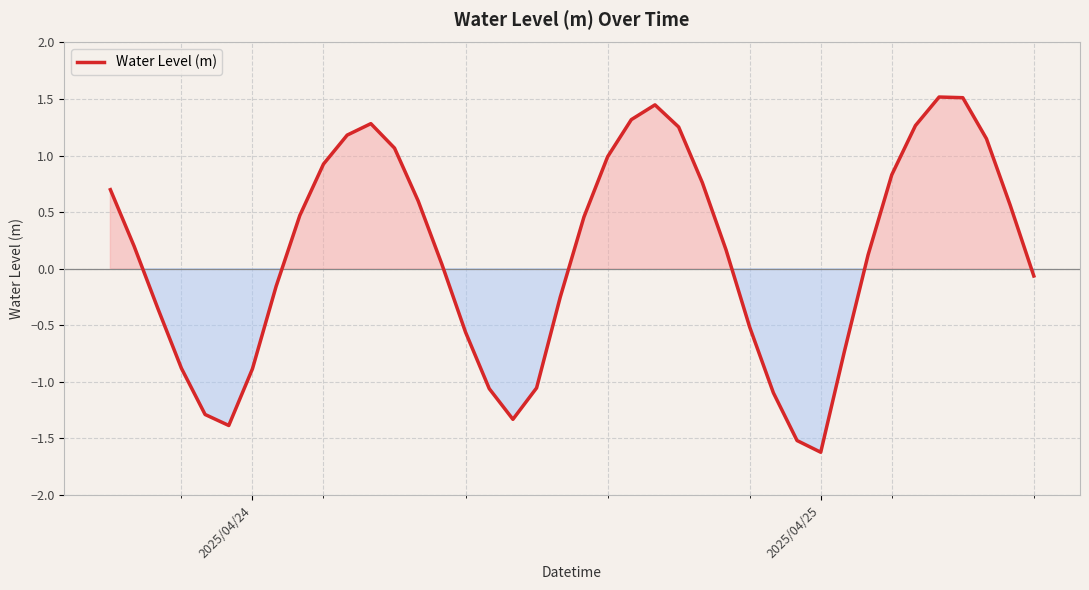

What is the smallest value displayed?

-1.6